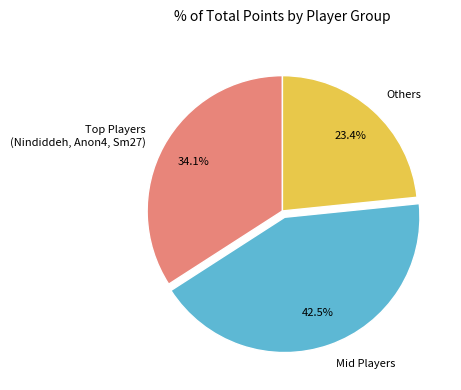

Approximately how many times larger is the value at Mid Players compared to Others?

1.8